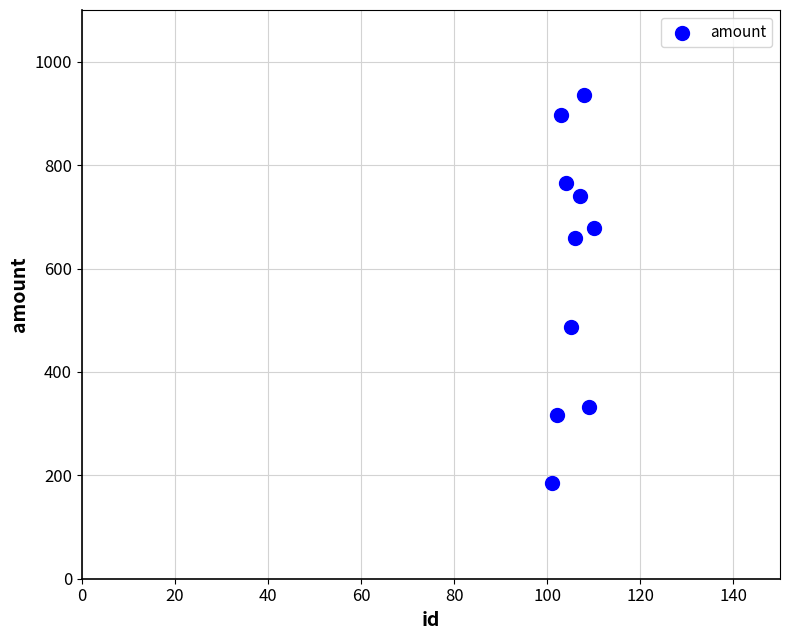

What is the range of Y values (max minus min)?

749